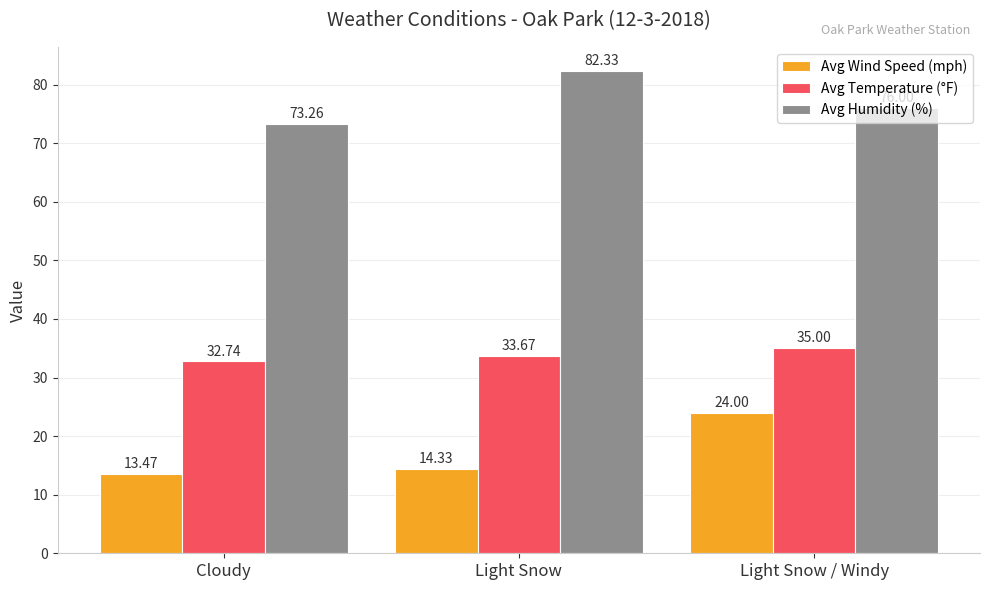

At which label is Avg Wind Speed (mph) closest to 18?

Light Snow